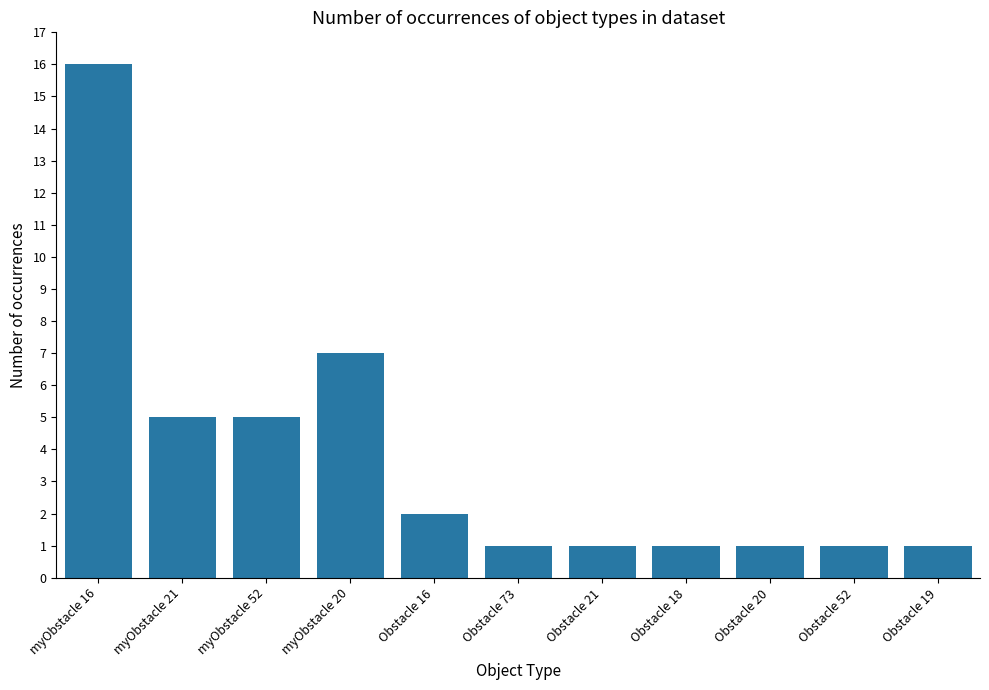

What position from the left is Obstacle 18?

8